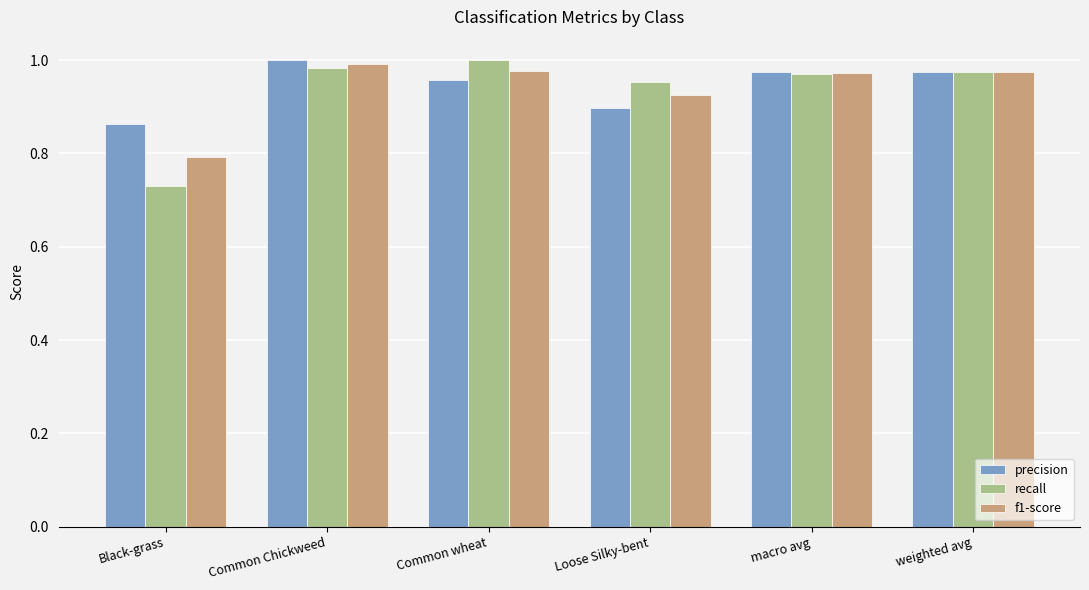

The recall series shows 1.7 at Loose Silky-bent. True or false?

False